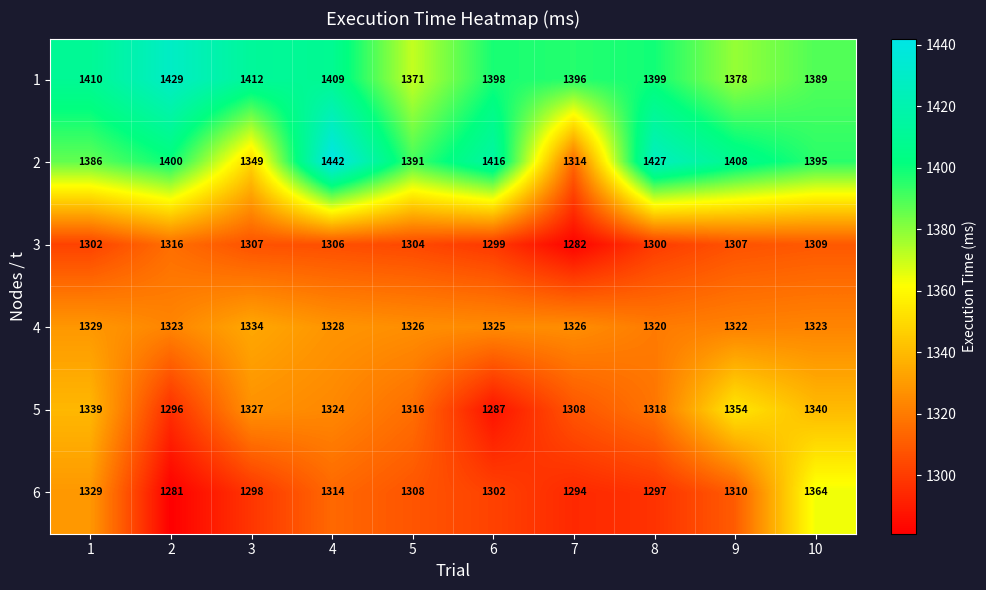

At which category is the sum across all series the highest?

4